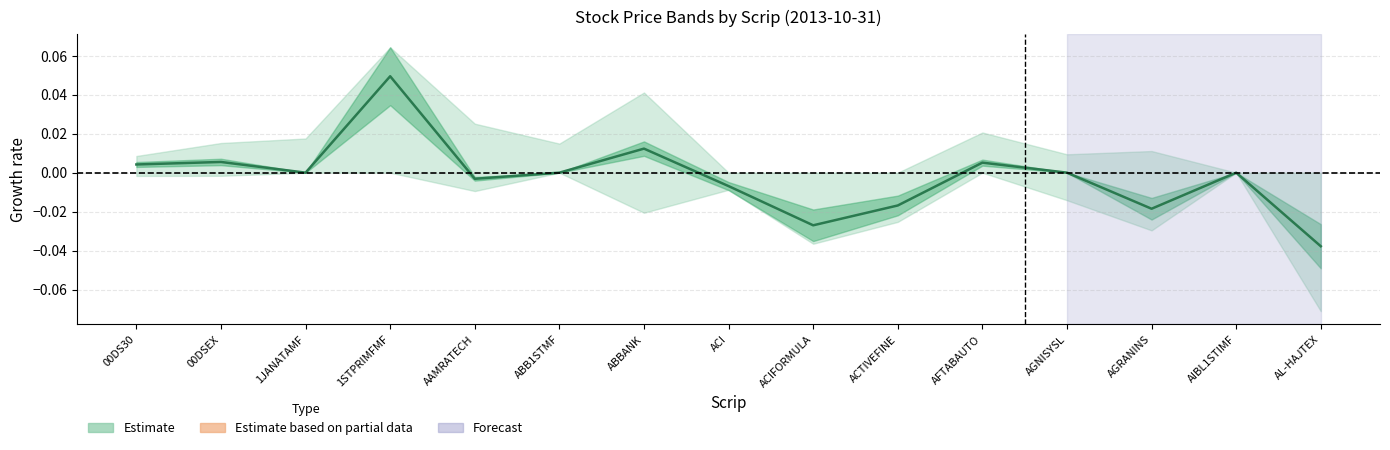

The value at AAMRATECH is -0.0. True or false?

False